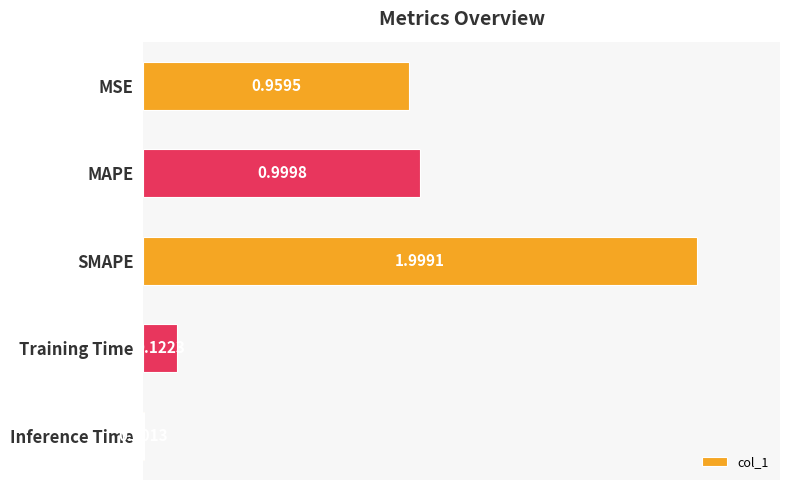

What is the sum of the values at Training Time and MSE?

1.1